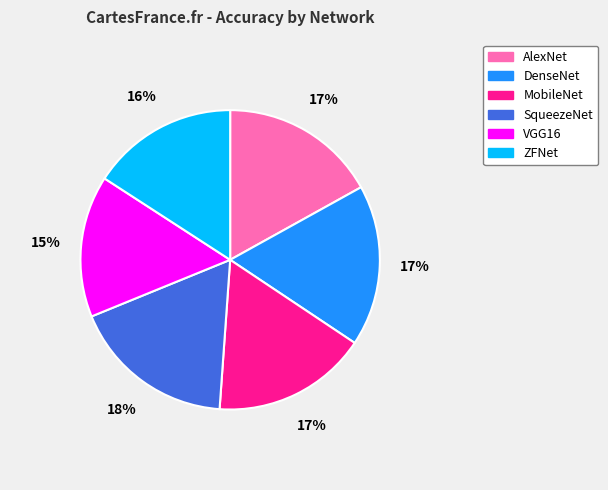

To the nearest percent, what portion does ZFNet represent?

16%